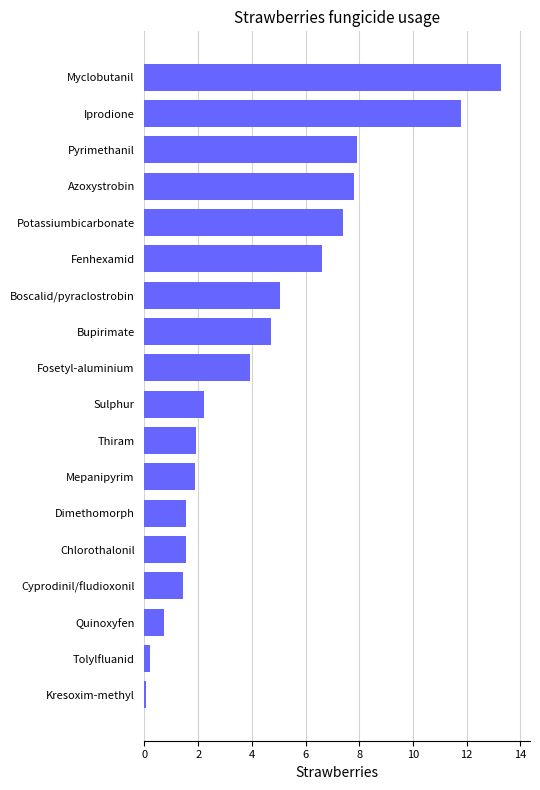

Is it true that the value at Myclobutanil is 23.7?

False